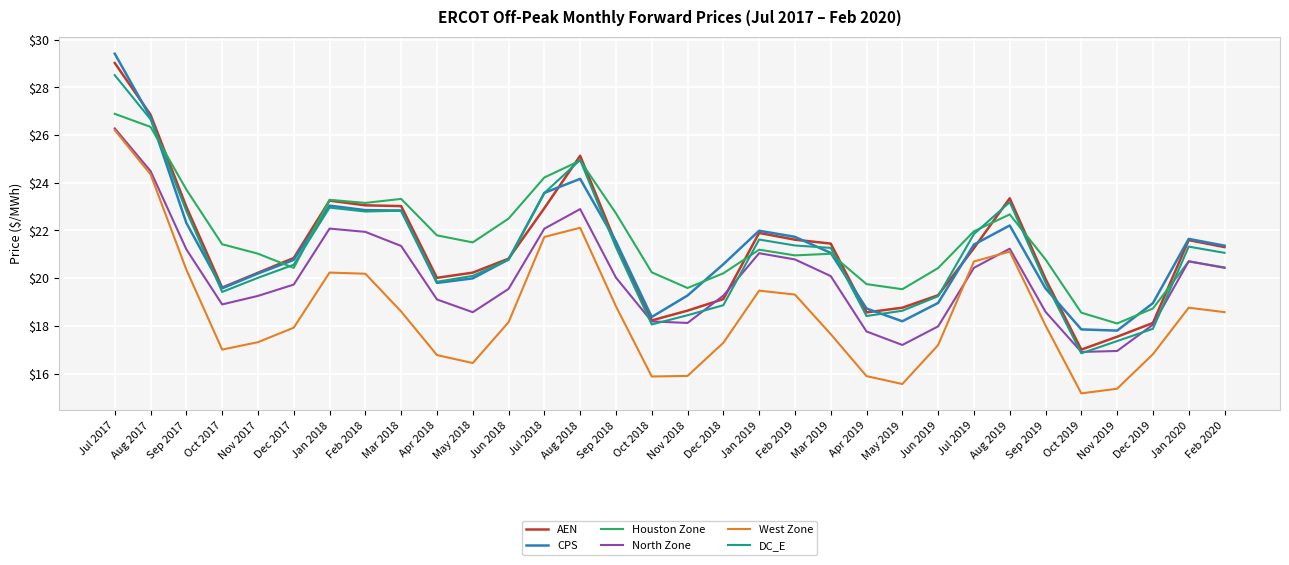

What is the spread (max minus min) of values at Apr 2019?

3.9